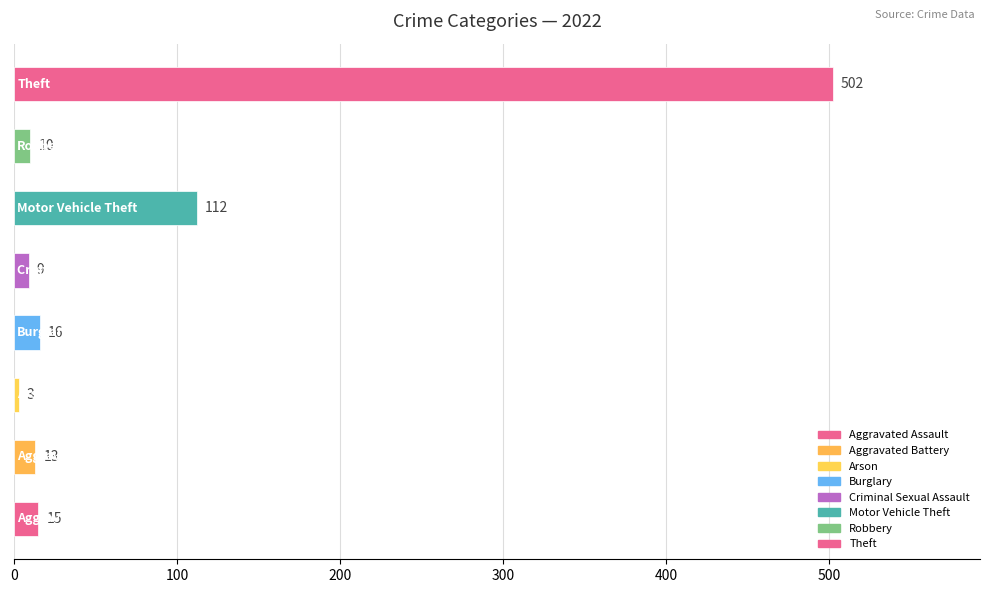

What is the difference between the maximum and minimum values?

499